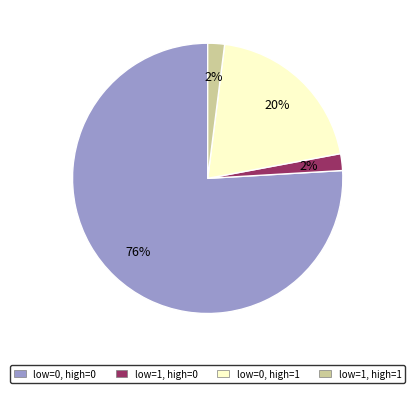

Count the number of slices in the pie.

4